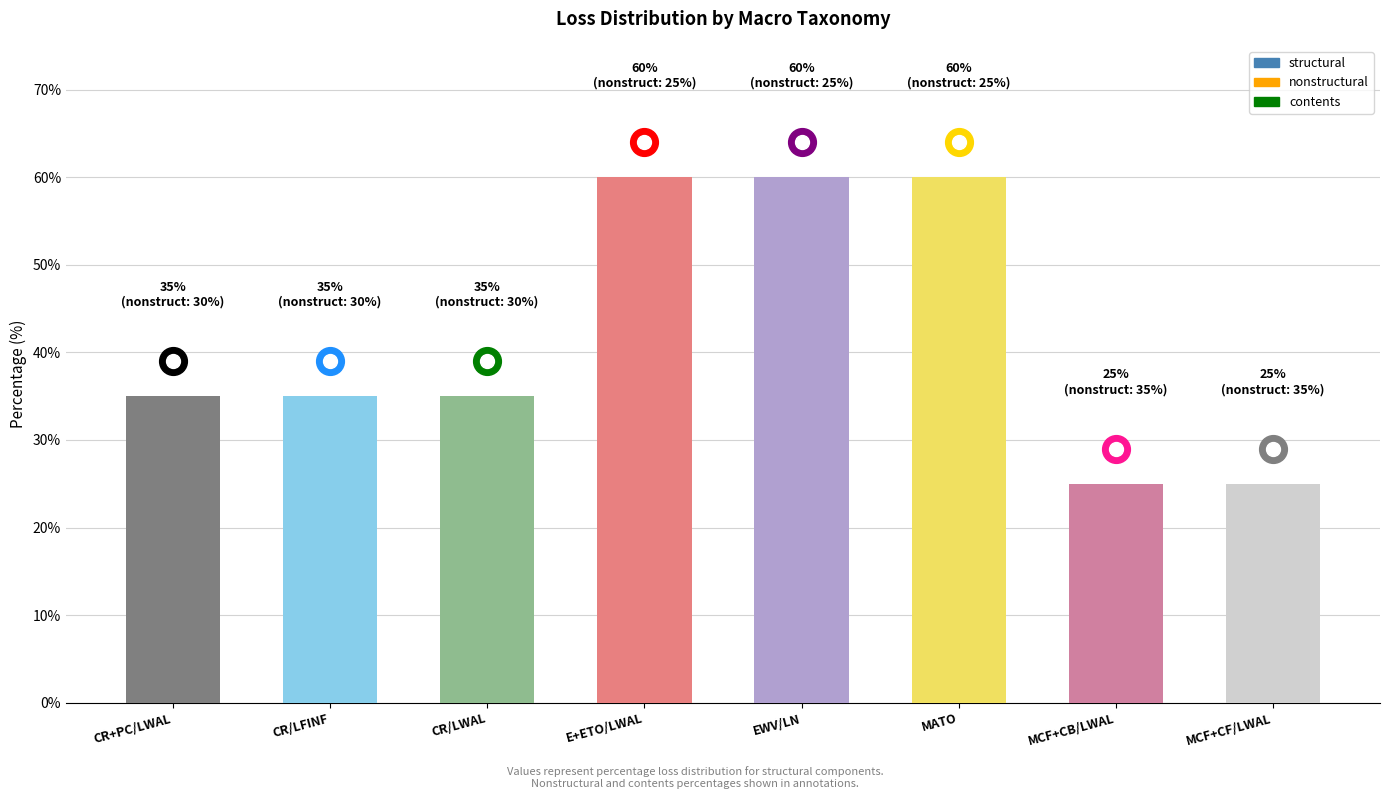

How many categories are shown in the chart?

8